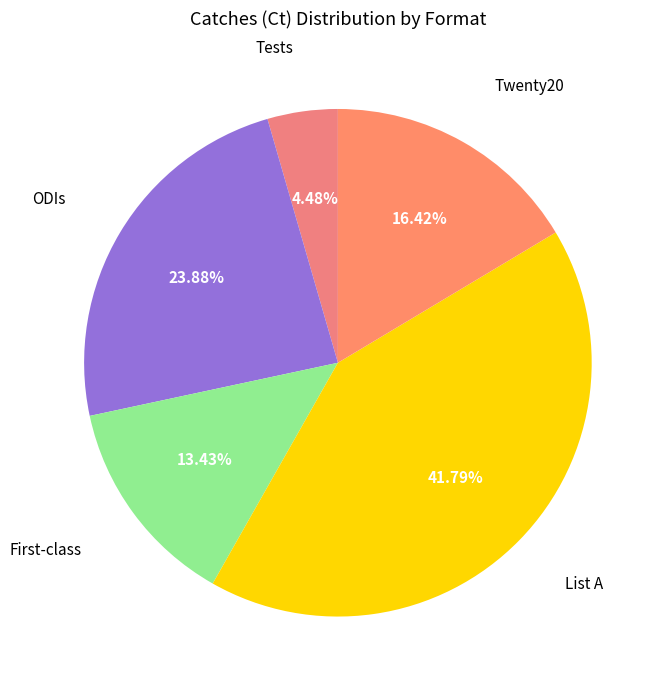

Rank the categories by value from highest to lowest.

List A, ODIs, Twenty20, First-class, Tests